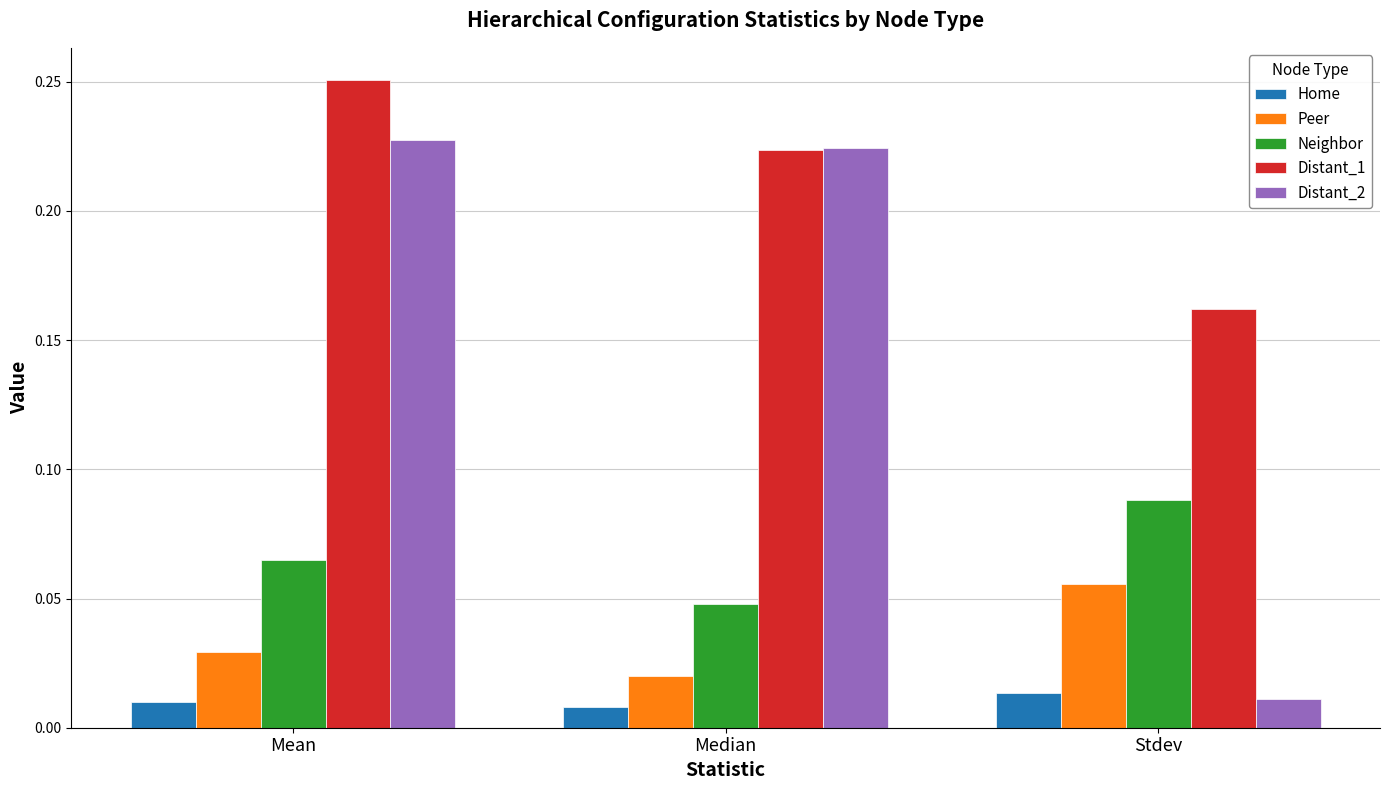

Which category has the highest value in the Neighbor series?

Stdev